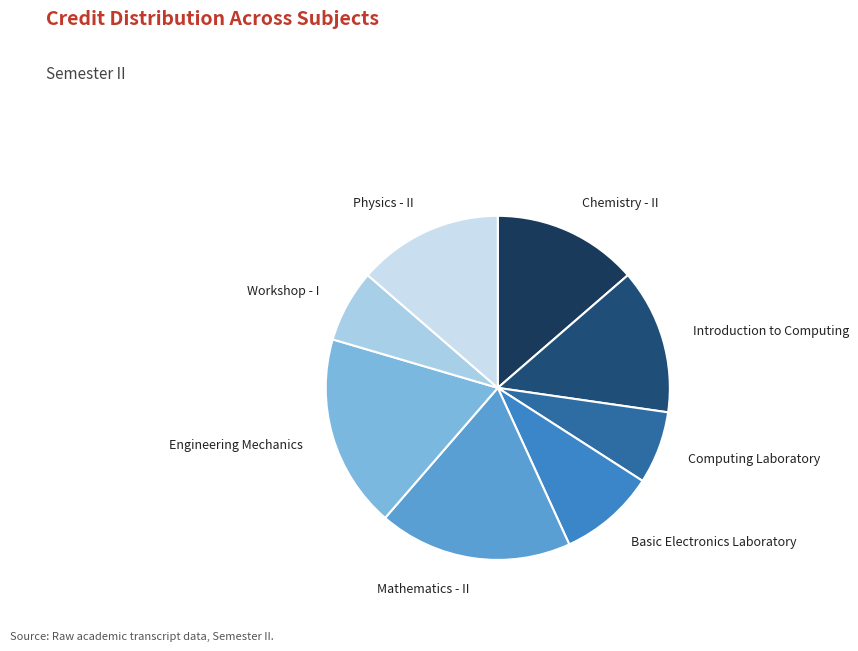

Is Workshop - I the majority of the pie?

No